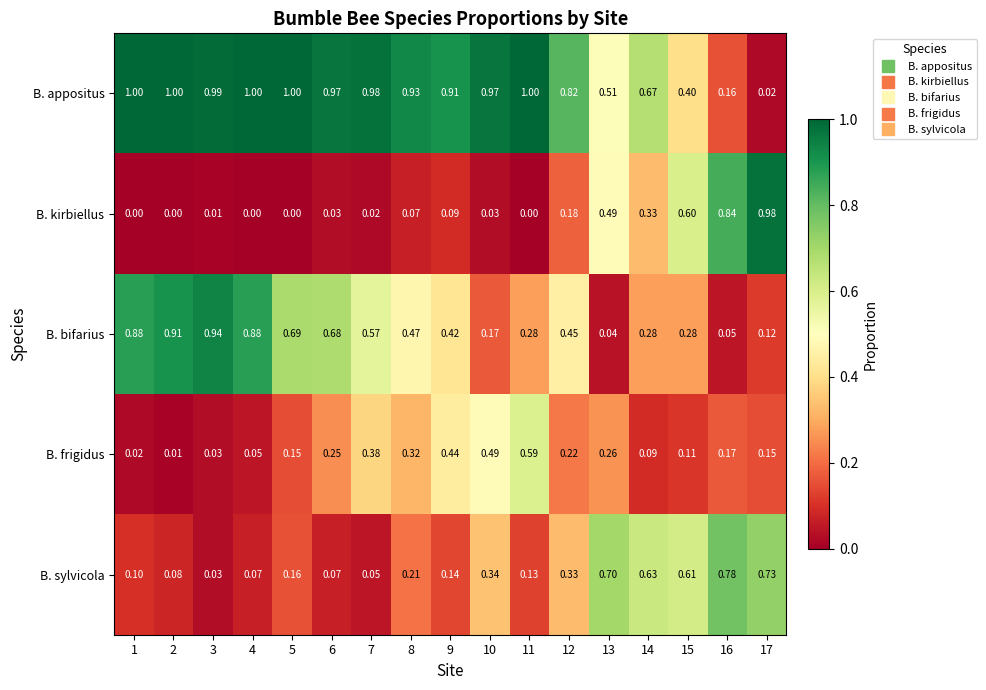

Which series has the largest total across all categories?

B. appositus